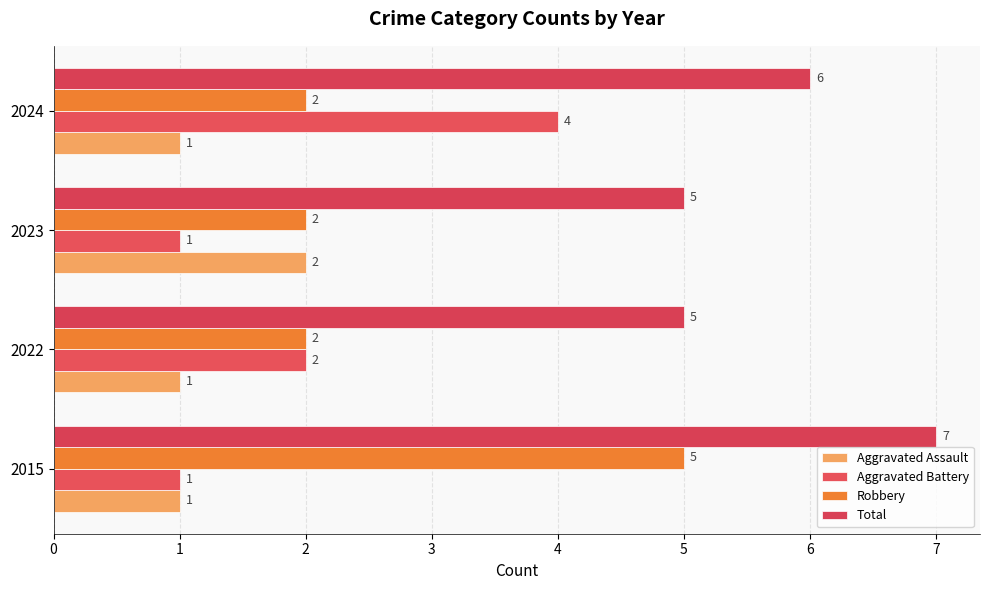

How many categories are shown in the chart?

4